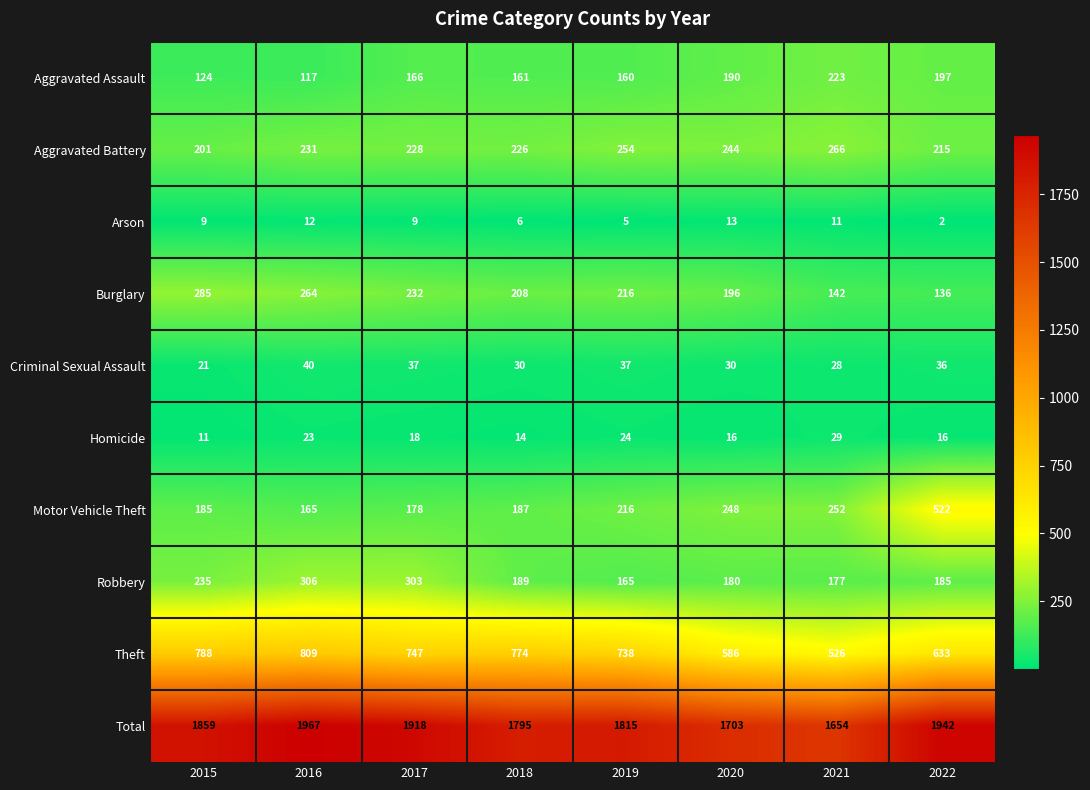

What is the smallest value displayed?

2